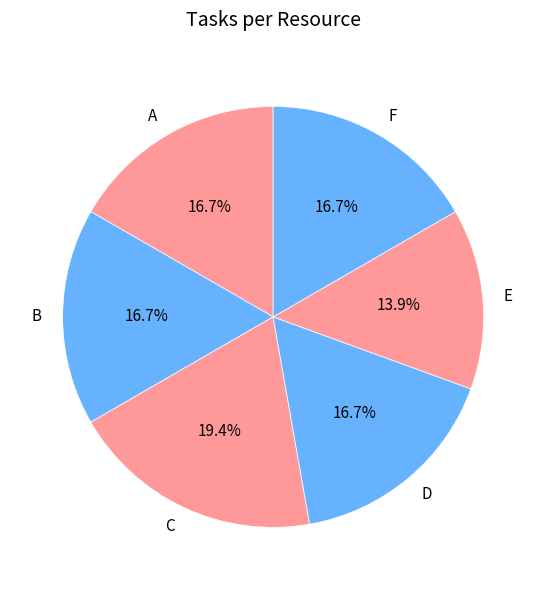

How many segments does this pie chart have?

6